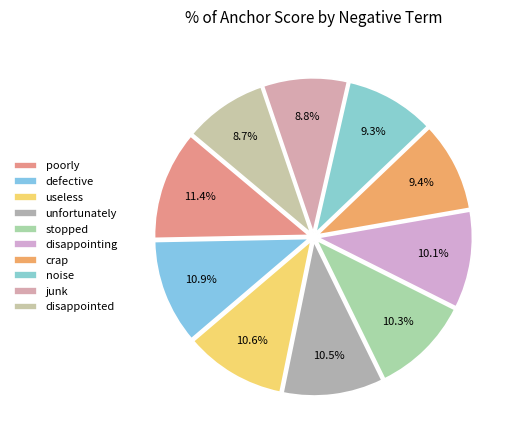

Rank the categories by value from lowest to highest.

disappointed, junk, noise, crap, disappointing, stopped, unfortunately, useless, defective, poorly